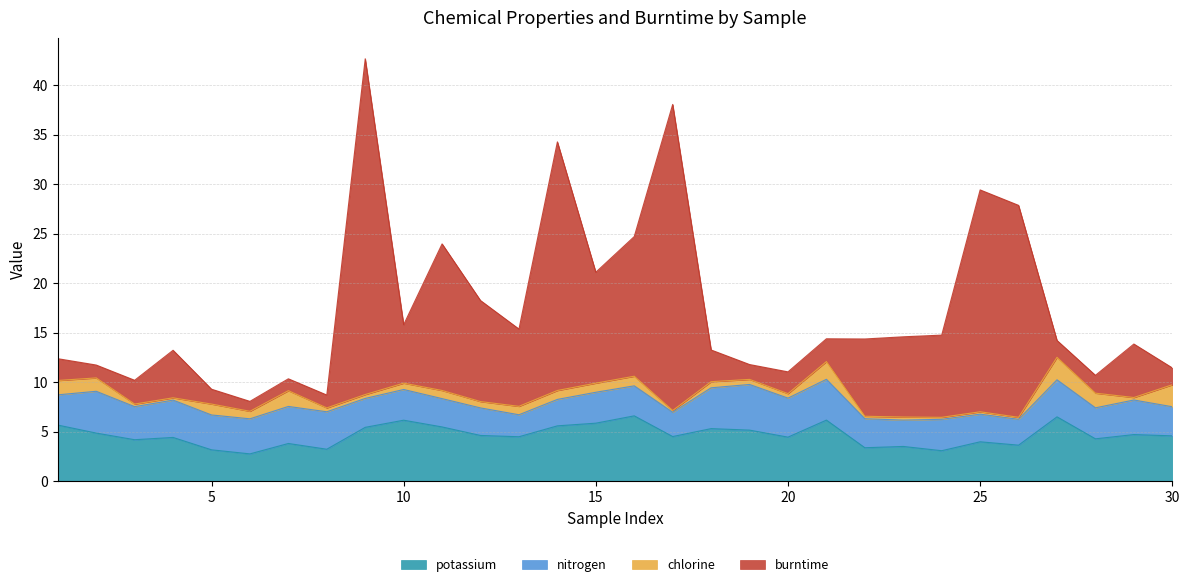

What is the smallest value displayed?

2.8